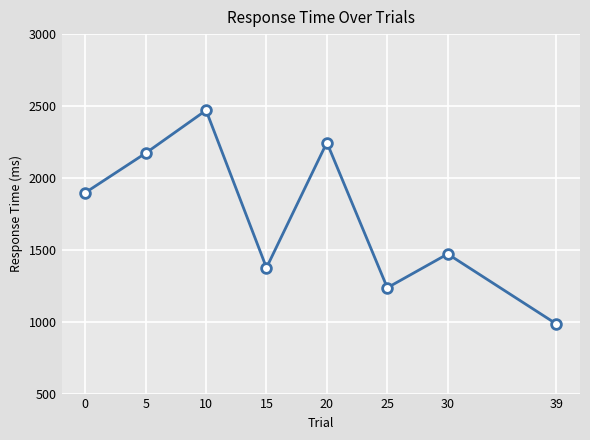

How many distinct data groups are displayed?

1